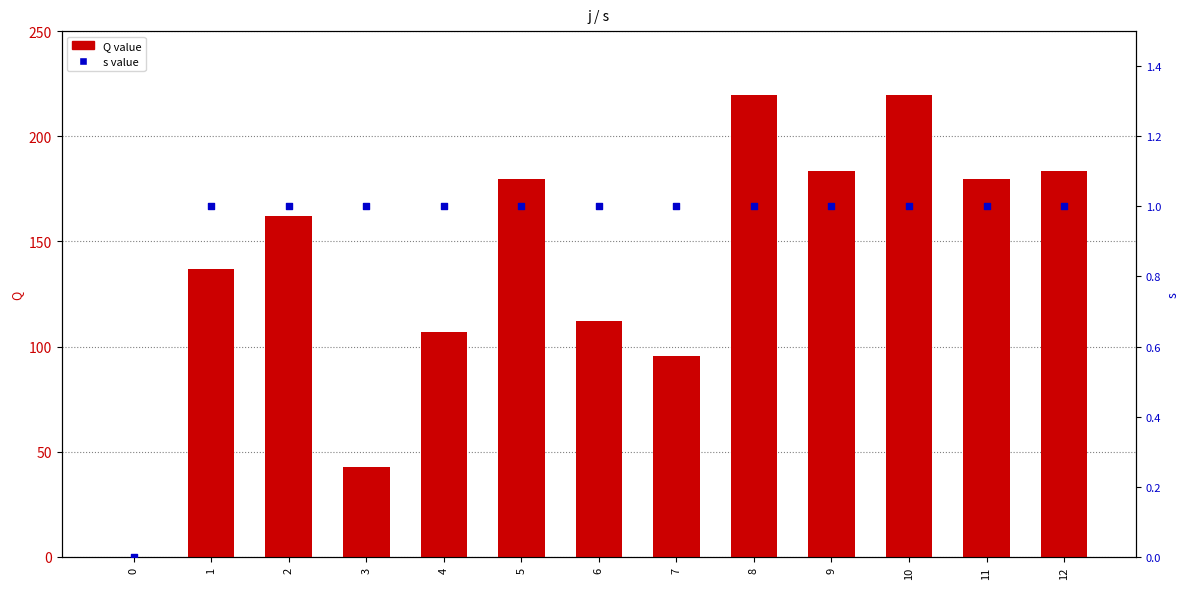

What are all the series names shown in the legend?

Q value, s value